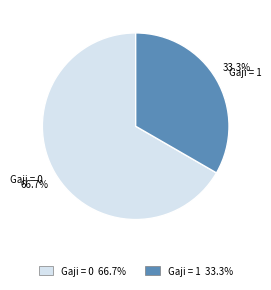

To the nearest percent, what is the difference between the largest and smallest slice percentages?

33%